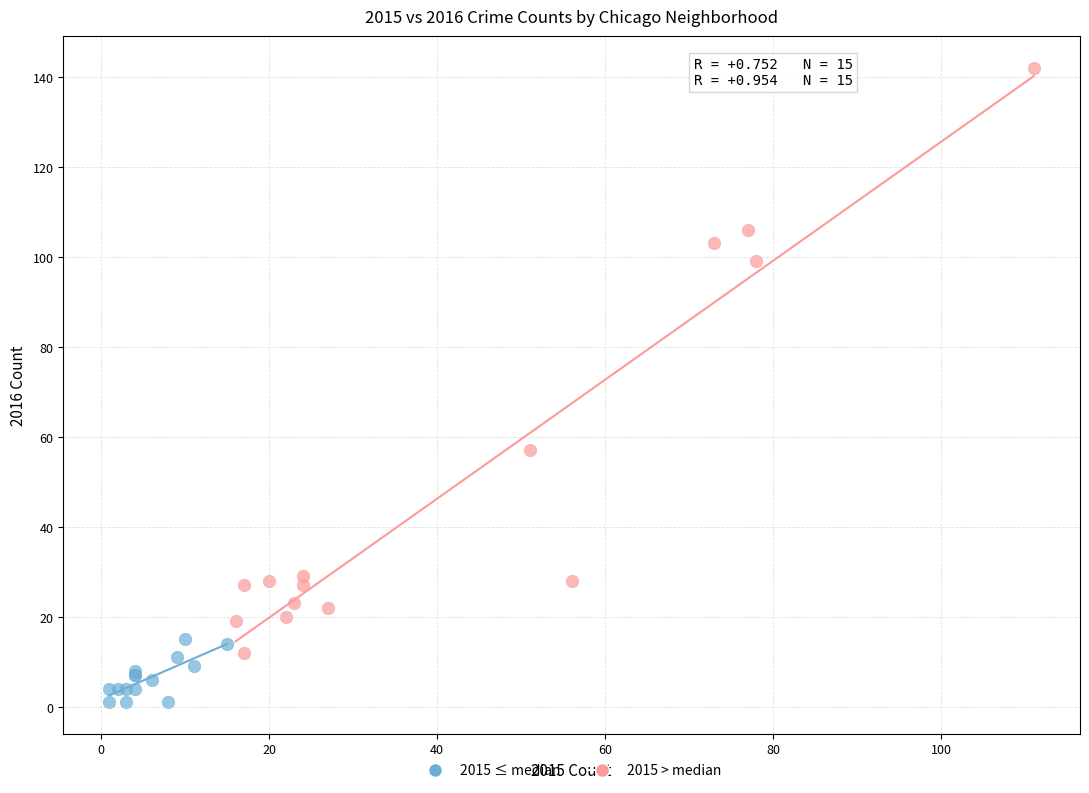

Which series has the largest Y range (max minus min)?

2015 > median